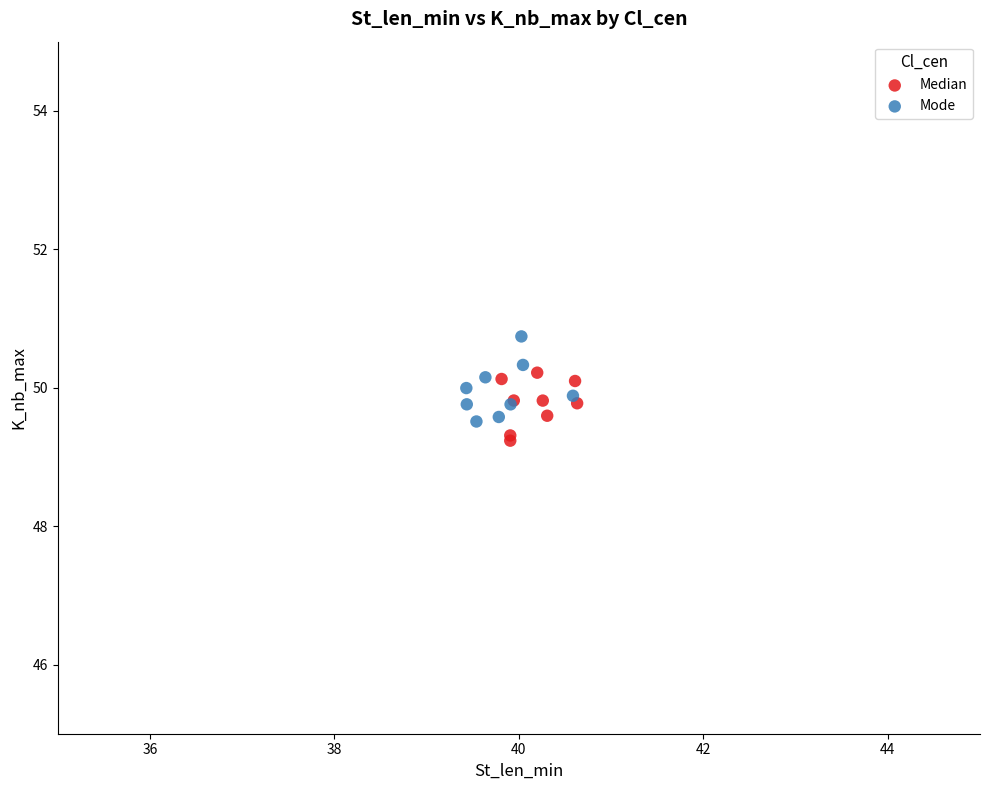

Which series reaches the maximum Y coordinate?

Mode